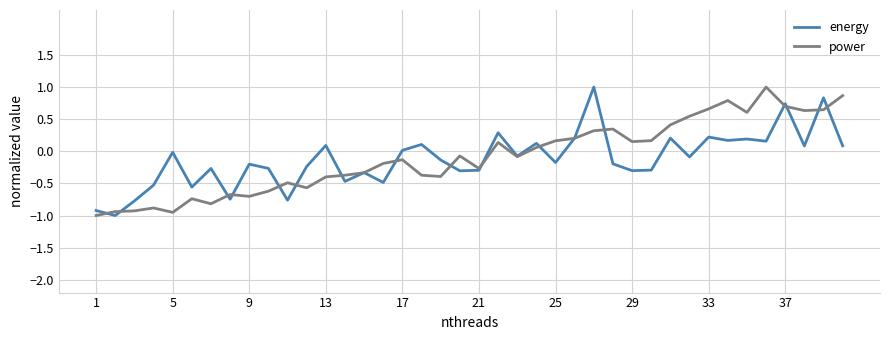

What is the highest value of the energy series?

1.0